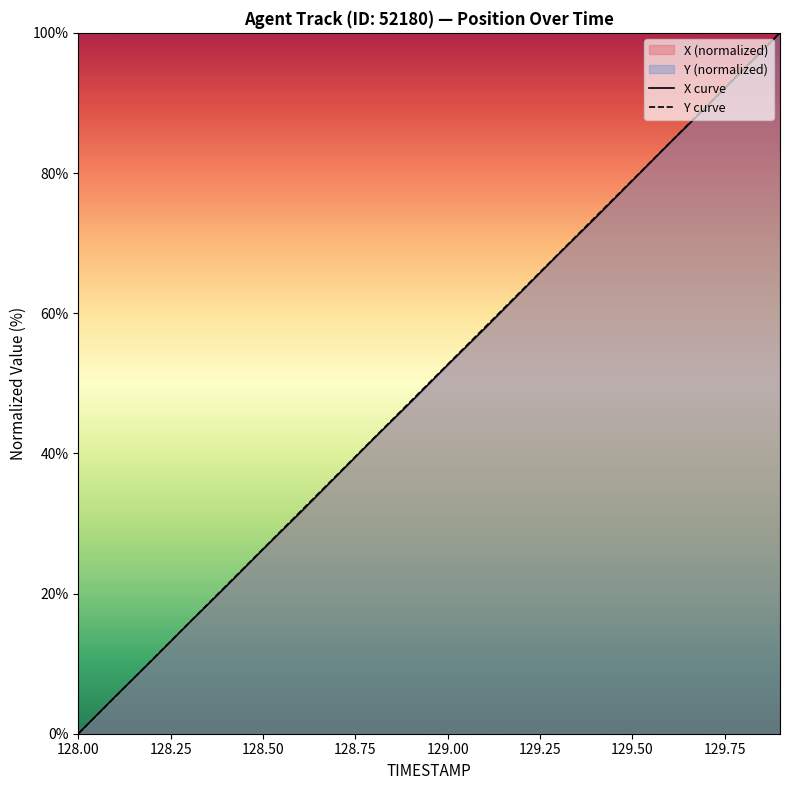

The value of X curve at 128.00 is 0.0. True or false?

True